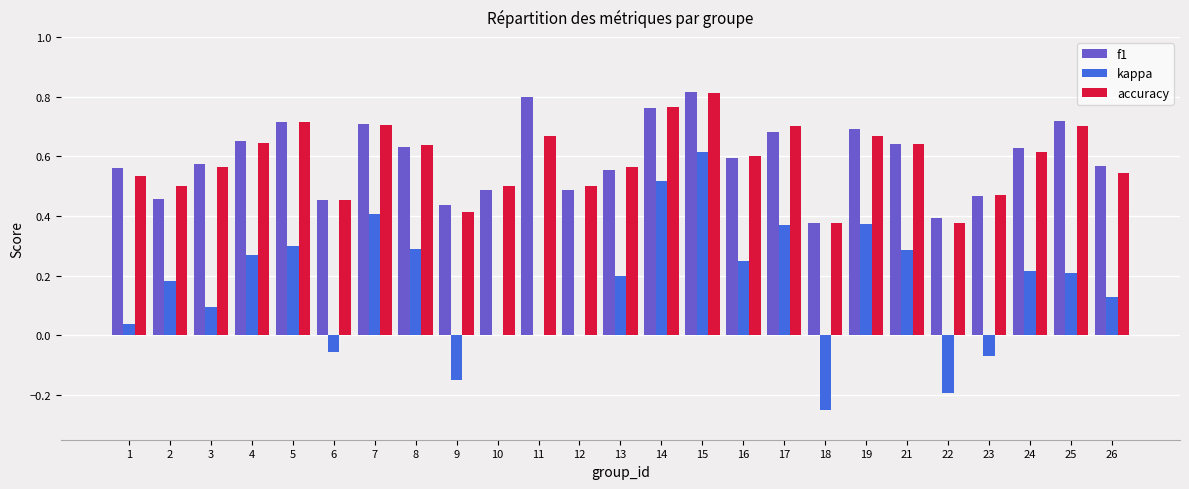

Count the number of data series in this chart.

3